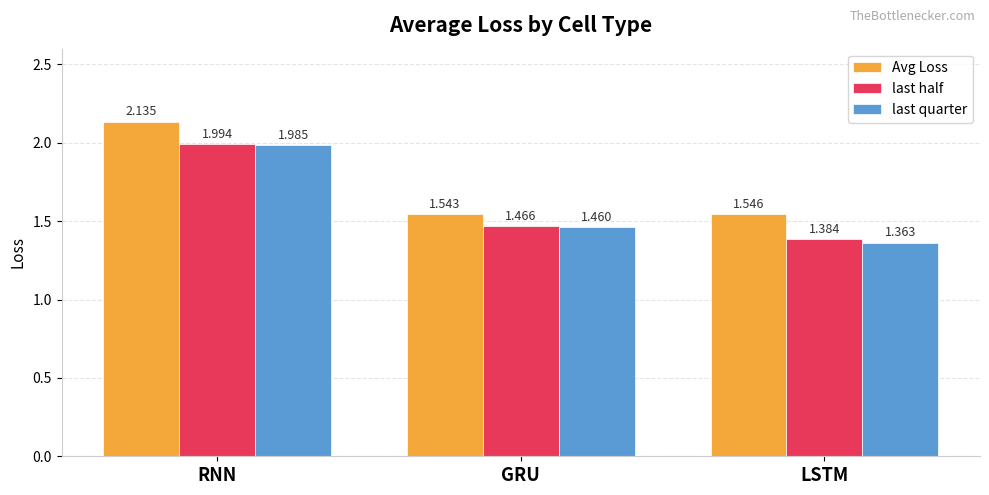

Which series has the largest total across all categories?

Avg Loss